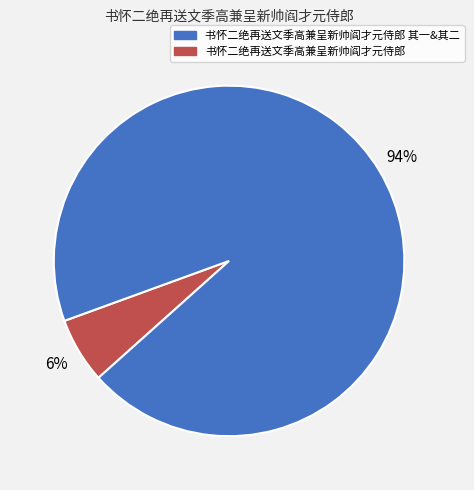

How many slices are in this pie chart?

2